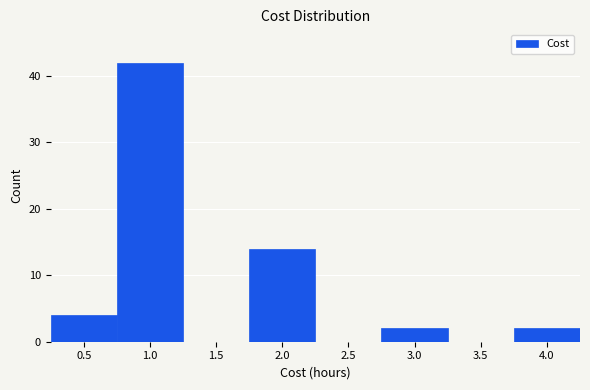

Reading left to right, what are all the values shown in this chart?

0.5=4	1.0=42	1.5=0	2.0=14	2.5=0	3.0=2	3.5=0	4.0=2